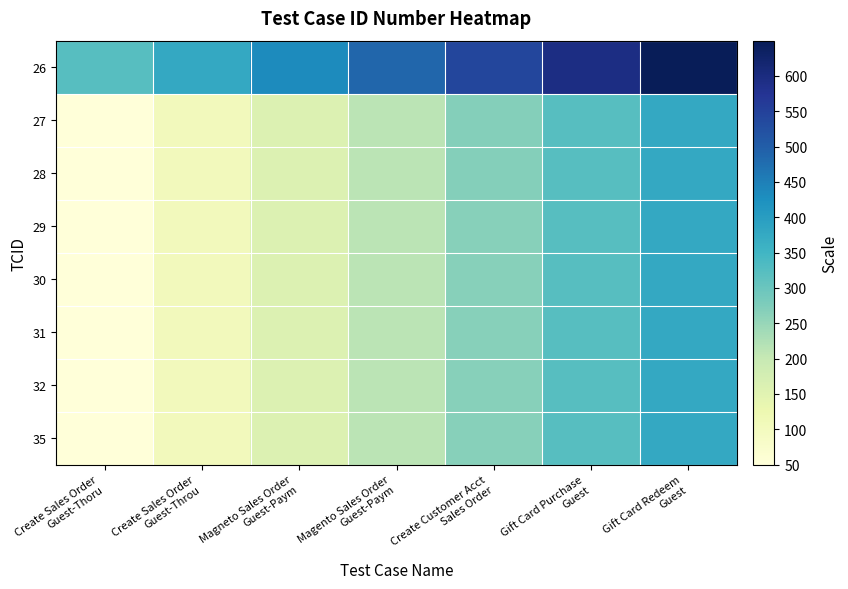

Reading left to right, what are all the values shown in this chart?

26: Create Sales Order
Guest-Thoru=323.6	Create Sales Order
Guest-Throu=378.0	Magneto Sales Order
Guest-Paym=432.4	Magento Sales Order
Guest-Paym=486.8	Create Customer Acct
Sales Order=541.2	Gift Card Purchase
Guest=595.6	Gift Card Redeem
Guest=650.0
27: Create Sales Order
Guest-Thoru=50.5	Create Sales Order
Guest-Throu=104.9	Magneto Sales Order
Guest-Paym=159.3	Magento Sales Order
Guest-Paym=213.7	Create Customer Acct
Sales Order=268.1	Gift Card Purchase
Guest=322.5	Gift Card Redeem
Guest=376.9
28: Create Sales Order
Guest-Thoru=50.5	Create Sales Order
Guest-Throu=104.9	Magneto Sales Order
Guest-Paym=159.3	Magento Sales Order
Guest-Paym=213.7	Create Customer Acct
Sales Order=268.1	Gift Card Purchase
Guest=322.5	Gift Card Redeem
Guest=376.9
29: Create Sales Order
Guest-Thoru=50.0	Create Sales Order
Guest-Throu=104.4	Magneto Sales Order
Guest-Paym=158.8	Magento Sales Order
Guest-Paym=213.2	Create Customer Acct
Sales Order=267.6	Gift Card Purchase
Guest=322.0	Gift Card Redeem
Guest=376.4
30: Create Sales Order
Guest-Thoru=50.0	Create Sales Order
Guest-Throu=104.4	Magneto Sales Order
Guest-Paym=158.8	Magento Sales Order
Guest-Paym=213.2	Create Customer Acct
Sales Order=267.6	Gift Card Purchase
Guest=322.0	Gift Card Redeem
Guest=376.4
31: Create Sales Order
Guest-Thoru=50.0	Create Sales Order
Guest-Throu=104.4	Magneto Sales Order
Guest-Paym=158.8	Magento Sales Order
Guest-Paym=213.2	Create Customer Acct
Sales Order=267.6	Gift Card Purchase
Guest=322.0	Gift Card Redeem
Guest=376.4
32: Create Sales Order
Guest-Thoru=50.0	Create Sales Order
Guest-Throu=104.4	Magneto Sales Order
Guest-Paym=158.8	Magento Sales Order
Guest-Paym=213.2	Create Customer Acct
Sales Order=267.6	Gift Card Purchase
Guest=322.0	Gift Card Redeem
Guest=376.4
35: Create Sales Order
Guest-Thoru=50.0	Create Sales Order
Guest-Throu=104.4	Magneto Sales Order
Guest-Paym=158.8	Magento Sales Order
Guest-Paym=213.2	Create Customer Acct
Sales Order=267.6	Gift Card Purchase
Guest=322.0	Gift Card Redeem
Guest=376.4